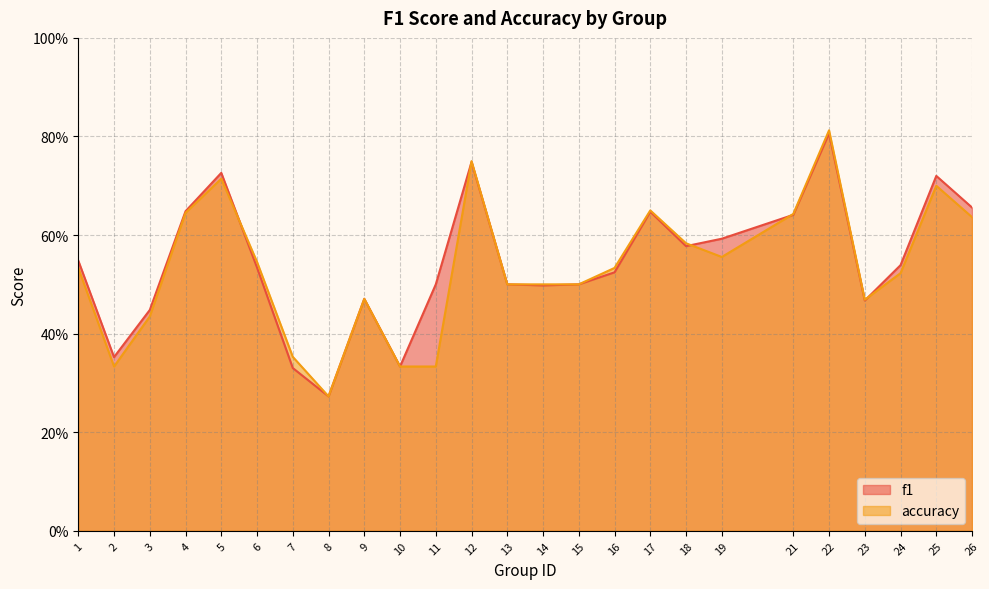

Where is f1 nearest to the value 0?

8